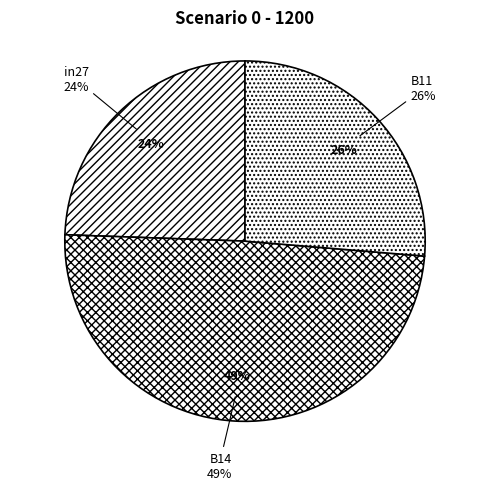

Is there a majority slice in this chart?

No